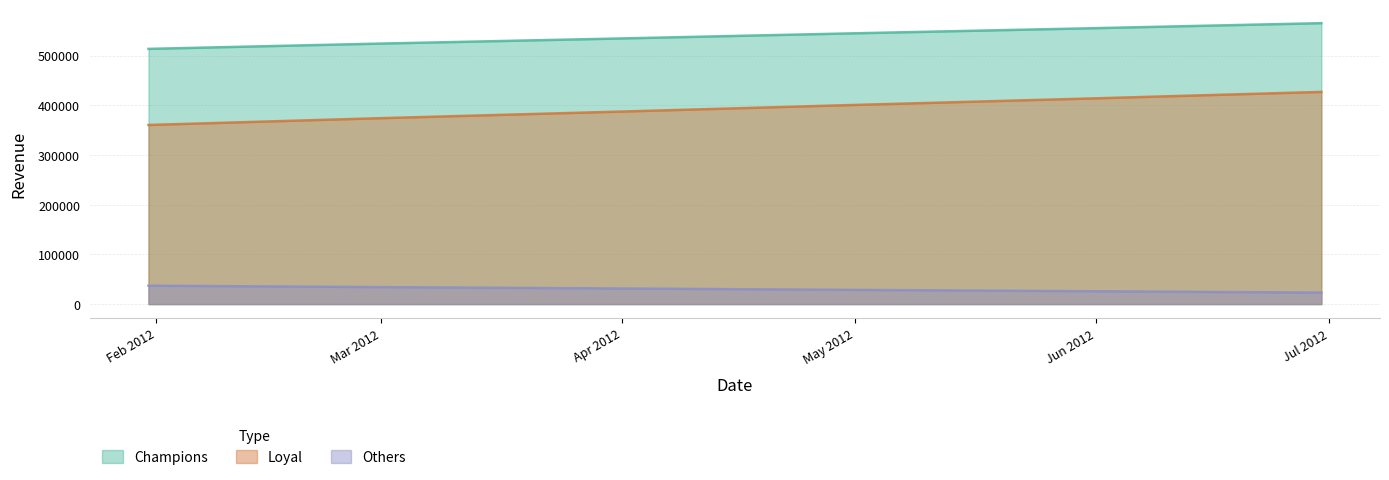

Which category has the highest value across all series?

2012-06-30